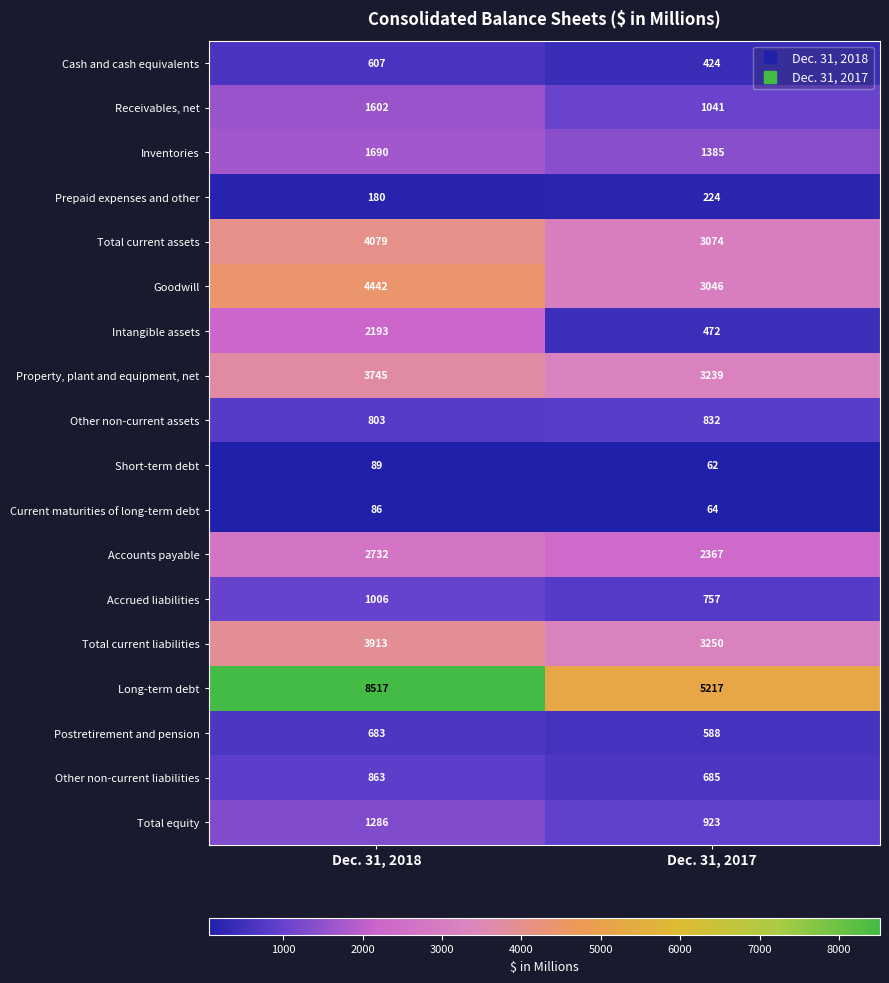

The Short-term debt series shows 157 at Dec. 31, 2018. True or false?

False